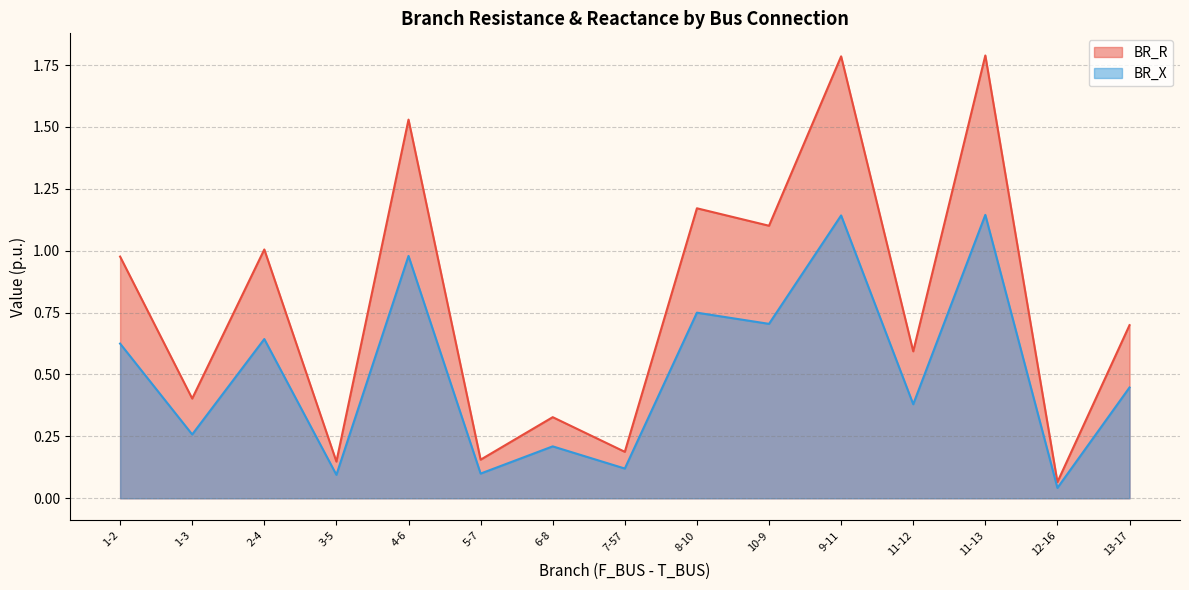

Which series has the widest spread of values?

BR_R